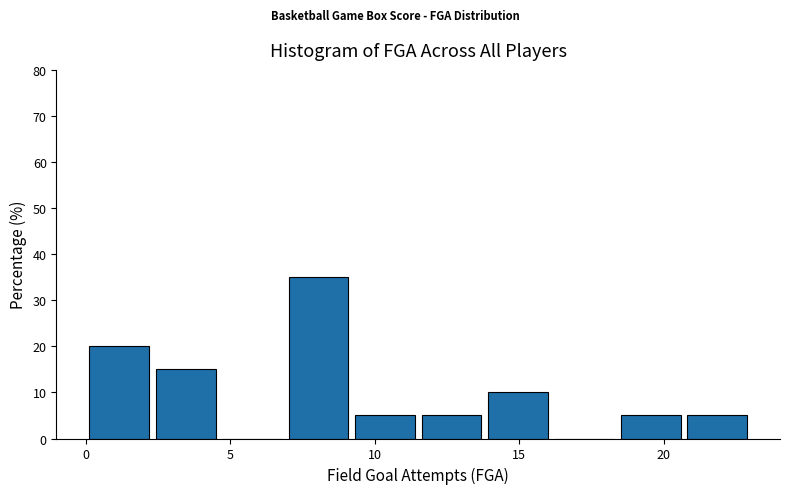

Which range on the x-axis has the tallest bar?

6.9 to 9.2